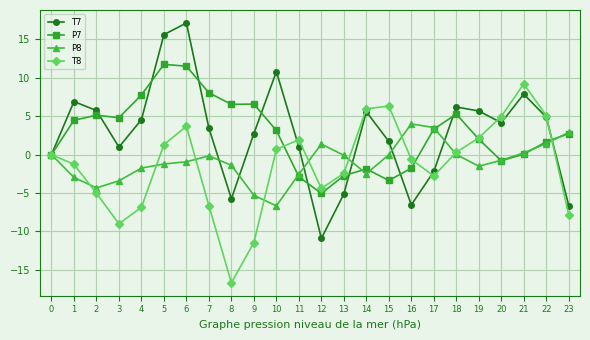

Does the chart have visible grid lines?

Yes